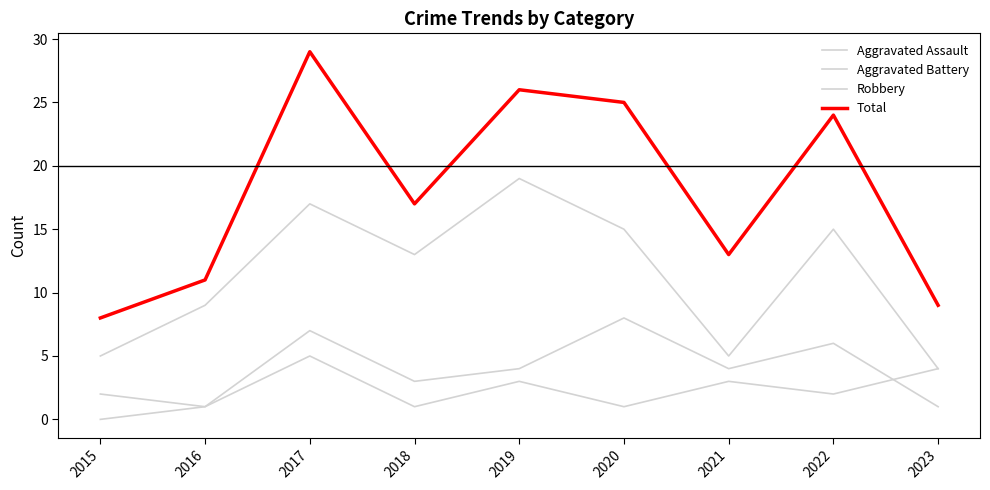

Is this an area chart (filled region under the line)?

No